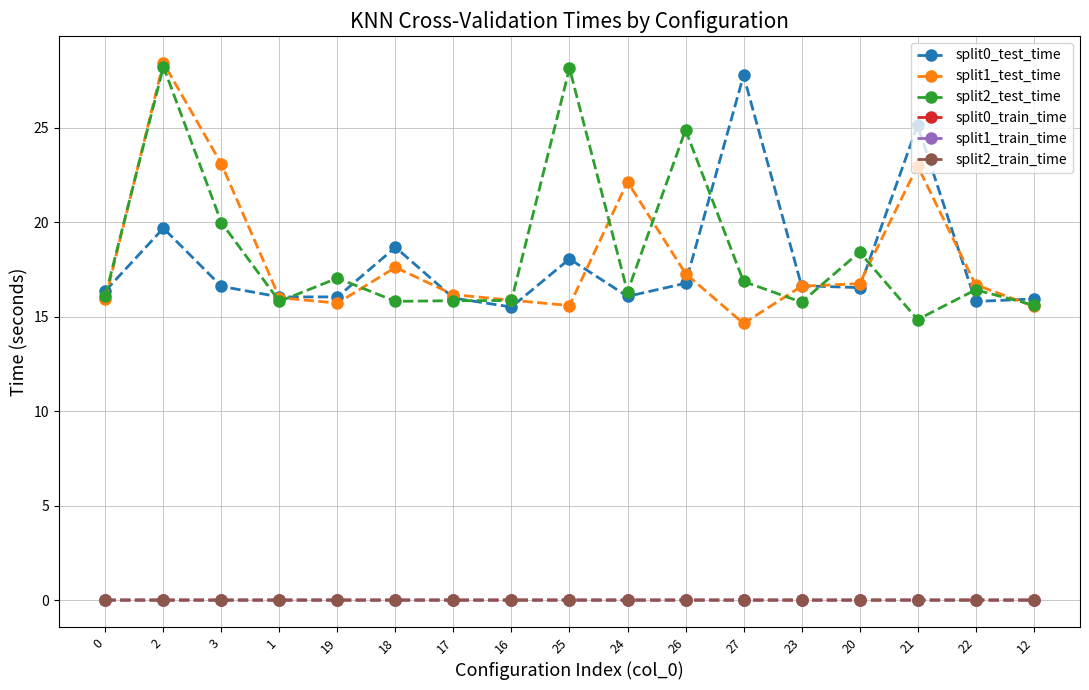

Which category has the highest value across all series?

2